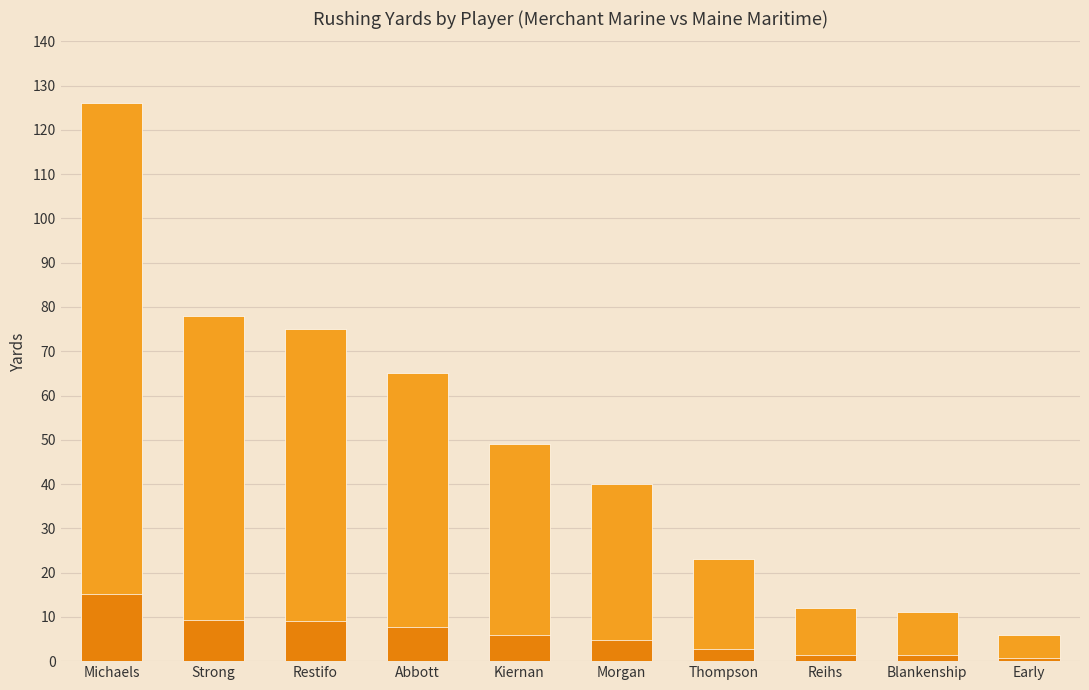

How many series are shown in this chart?

1